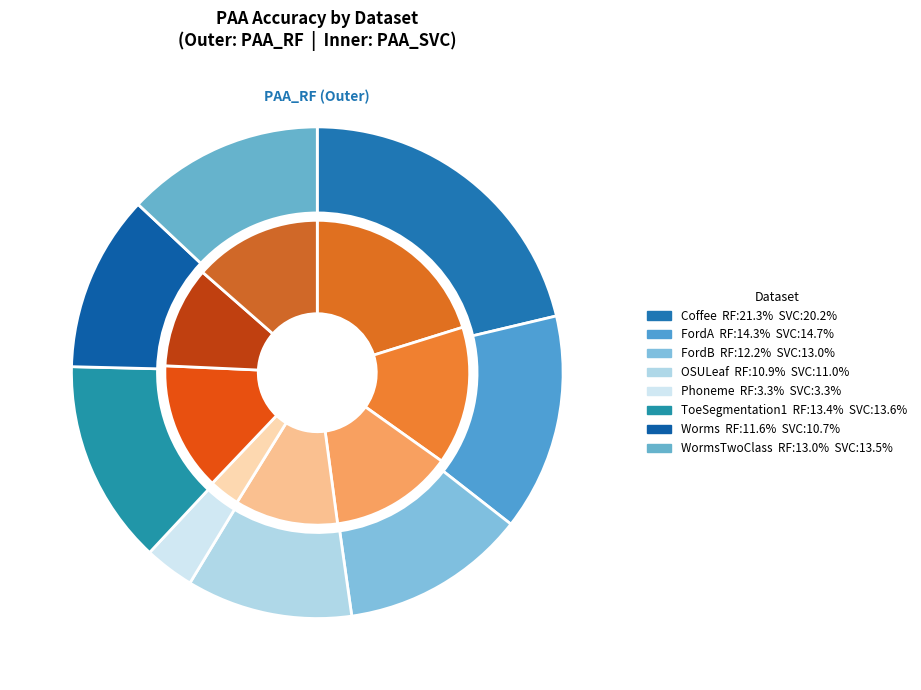

Which series changed the most between Coffee and WormsTwoClass?

PAA_RF